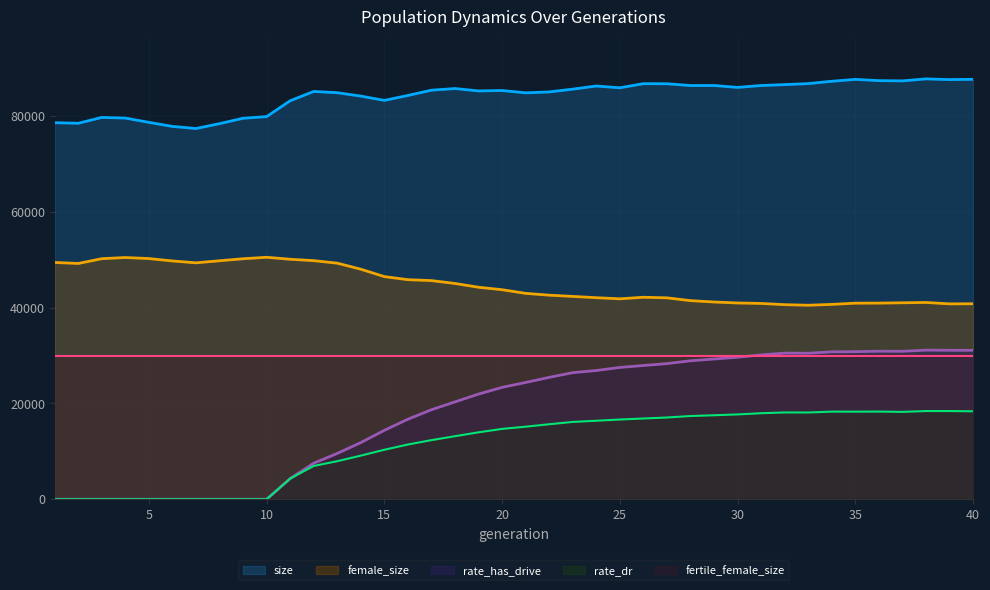

True or false: rate_has_drive and female_size cross at least once.

False